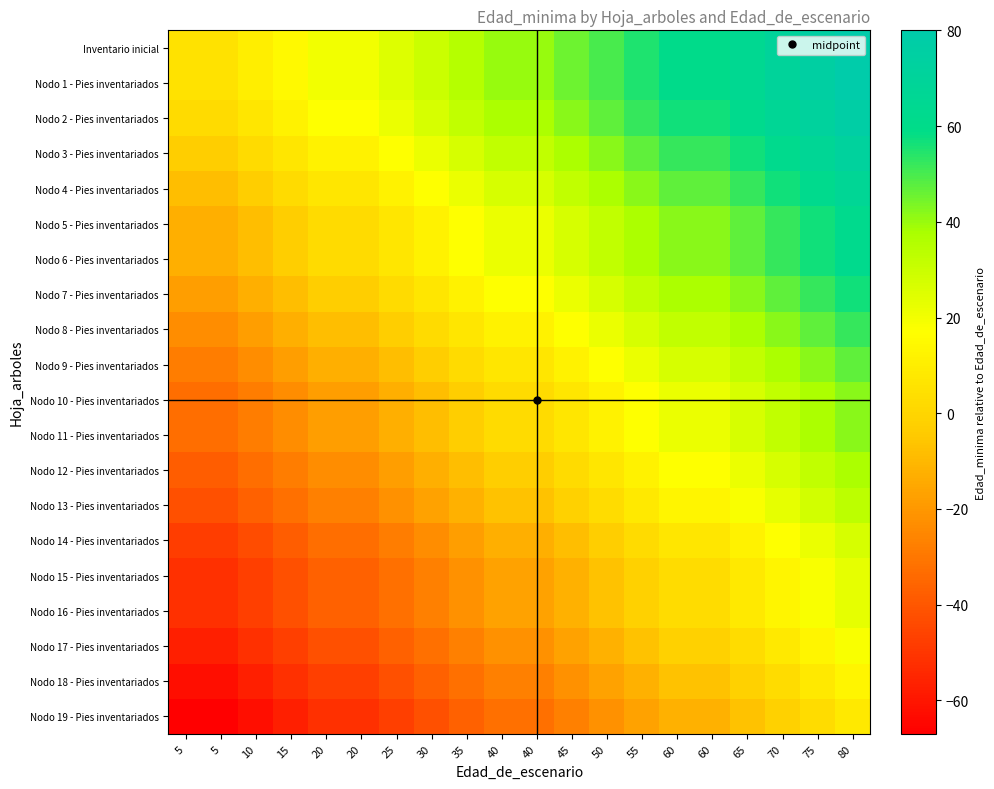

Reading left to right, transcribe all the data shown in this chart.

Inventario inicial: 5=5	5=5	10=10	15=15	20=20	20=20	25=25	30=30	35=35	40=40	40=40	45=45	50=50	55=55	60=60	60=60	65=65	70=70	75=75	80=80
Nodo 1 - Pies inventariados: 5=5	5=5	10=10	15=15	20=20	20=20	25=25	30=30	35=35	40=40	40=40	45=45	50=50	55=55	60=60	60=60	65=65	70=70	75=75	80=80
Nodo 2 - Pies inventariados: 5=2	5=2	10=7	15=12	20=17	20=17	25=22	30=27	35=32	40=37	40=37	45=42	50=47	55=52	60=57	60=57	65=62	70=67	75=72	80=77
Nodo 3 - Pies inventariados: 5=-3	5=-3	10=2	15=7	20=12	20=12	25=17	30=22	35=27	40=32	40=32	45=37	50=42	55=47	60=52	60=52	65=57	70=62	75=67	80=72
Nodo 4 - Pies inventariados: 5=-8	5=-8	10=-3	15=2	20=7	20=7	25=12	30=17	35=22	40=27	40=27	45=32	50=37	55=42	60=47	60=47	65=52	70=57	75=62	80=67
Nodo 5 - Pies inventariados: 5=-13	5=-13	10=-8	15=-3	20=2	20=2	25=7	30=12	35=17	40=22	40=22	45=27	50=32	55=37	60=42	60=42	65=47	70=52	75=57	80=62
Nodo 6 - Pies inventariados: 5=-13	5=-13	10=-8	15=-3	20=2	20=2	25=7	30=12	35=17	40=22	40=22	45=27	50=32	55=37	60=42	60=42	65=47	70=52	75=57	80=62
Nodo 7 - Pies inventariados: 5=-18	5=-18	10=-13	15=-8	20=-3	20=-3	25=2	30=7	35=12	40=17	40=17	45=22	50=27	55=32	60=37	60=37	65=42	70=47	75=52	80=57
Nodo 8 - Pies inventariados: 5=-23	5=-23	10=-18	15=-13	20=-8	20=-8	25=-3	30=2	35=7	40=12	40=12	45=17	50=22	55=27	60=32	60=32	65=37	70=42	75=47	80=52
Nodo 9 - Pies inventariados: 5=-28	5=-28	10=-23	15=-18	20=-13	20=-13	25=-8	30=-3	35=2	40=7	40=7	45=12	50=17	55=22	60=27	60=27	65=32	70=37	75=42	80=47
Nodo 10 - Pies inventariados: 5=-33	5=-33	10=-28	15=-23	20=-18	20=-18	25=-13	30=-8	35=-3	40=2	40=2	45=7	50=12	55=17	60=22	60=22	65=27	70=32	75=37	80=42
Nodo 11 - Pies inventariados: 5=-33	5=-33	10=-28	15=-23	20=-18	20=-18	25=-13	30=-8	35=-3	40=2	40=2	45=7	50=12	55=17	60=22	60=22	65=27	70=32	75=37	80=42
Nodo 12 - Pies inventariados: 5=-38	5=-38	10=-33	15=-28	20=-23	20=-23	25=-18	30=-13	35=-8	40=-3	40=-3	45=2	50=7	55=12	60=17	60=17	65=22	70=27	75=32	80=37
Nodo 13 - Pies inventariados: 5=-42	5=-42	10=-37	15=-32	20=-27	20=-27	25=-22	30=-17	35=-12	40=-7	40=-7	45=-2	50=3	55=8	60=13	60=13	65=18	70=23	75=28	80=33
Nodo 14 - Pies inventariados: 5=-48	5=-48	10=-43	15=-38	20=-33	20=-33	25=-28	30=-23	35=-18	40=-13	40=-13	45=-8	50=-3	55=2	60=7	60=7	65=12	70=17	75=22	80=27
Nodo 15 - Pies inventariados: 5=-52	5=-52	10=-47	15=-42	20=-37	20=-37	25=-32	30=-27	35=-22	40=-17	40=-17	45=-12	50=-7	55=-2	60=3	60=3	65=8	70=13	75=18	80=23
Nodo 16 - Pies inventariados: 5=-52	5=-52	10=-47	15=-42	20=-37	20=-37	25=-32	30=-27	35=-22	40=-17	40=-17	45=-12	50=-7	55=-2	60=3	60=3	65=8	70=13	75=18	80=23
Nodo 17 - Pies inventariados: 5=-57	5=-57	10=-52	15=-47	20=-42	20=-42	25=-37	30=-32	35=-27	40=-22	40=-22	45=-17	50=-12	55=-7	60=-2	60=-2	65=3	70=8	75=13	80=18
Nodo 18 - Pies inventariados: 5=-62	5=-62	10=-57	15=-52	20=-47	20=-47	25=-42	30=-37	35=-32	40=-27	40=-27	45=-22	50=-17	55=-12	60=-7	60=-7	65=-2	70=3	75=8	80=13
Nodo 19 - Pies inventariados: 5=-67	5=-67	10=-62	15=-57	20=-52	20=-52	25=-47	30=-42	35=-37	40=-32	40=-32	45=-27	50=-22	55=-17	60=-12	60=-12	65=-7	70=-2	75=3	80=8